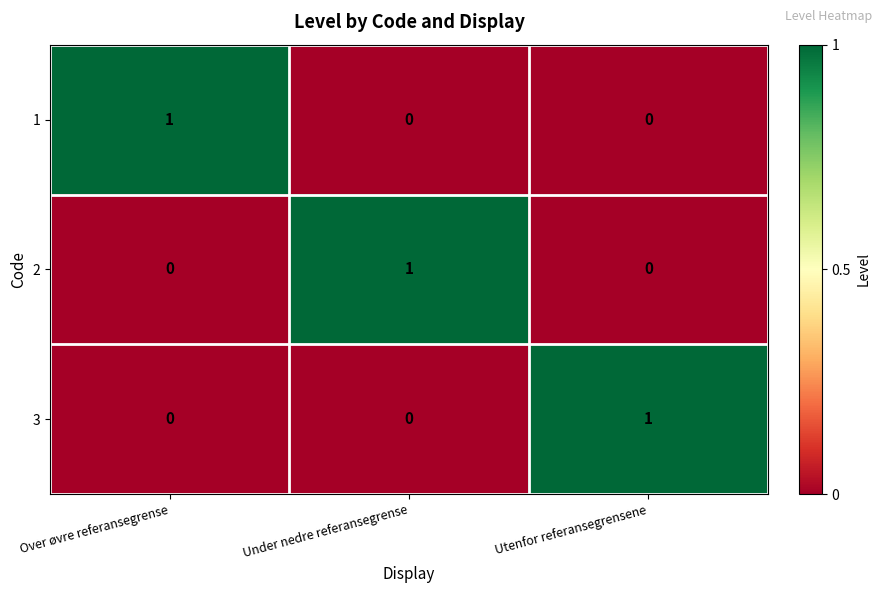

True or false: 1 has a value of 1 at Over øvre referansegrense.

True